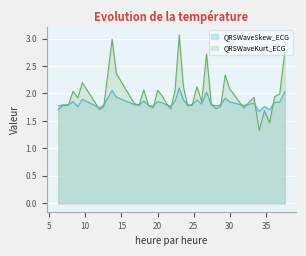

Reading left to right, list all the values displayed in this chart.

QRSWaveSkew_ECG: 1.8	1.8	1.8	1.8	1.8	1.9	1.7	1.8	2.1	1.9	1.8	1.8	1.9	1.8	1.8	1.9	1.8	1.8	1.8	1.9	2.1	1.9	1.8	1.8	1.9	1.8	2.0	1.8	1.8	1.8	1.9	1.8	1.8	1.8	1.7	1.8	1.7	1.8	1.8	2.0
QRSWaveKurt_ECG: 1.7	1.8	1.8	2.0	1.9	2.2	1.7	1.8	3.0	2.4	1.8	1.8	2.1	1.8	1.7	2.1	2.0	1.8	1.7	2.1	3.1	2.1	1.8	1.8	2.1	1.8	2.7	1.8	1.7	1.8	2.3	2.1	1.7	1.9	1.3	1.7	1.5	1.9	2.0	2.8